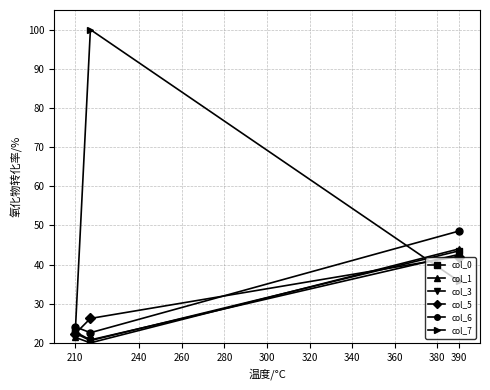

Which series has the widest spread of values?

col_7